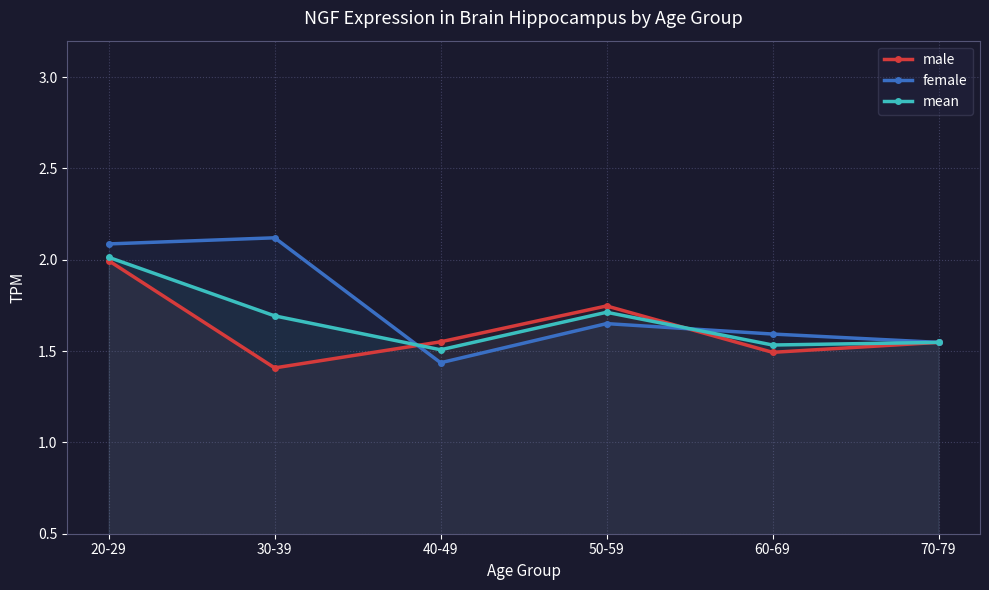

What is the maximum value shown in the chart?

2.1